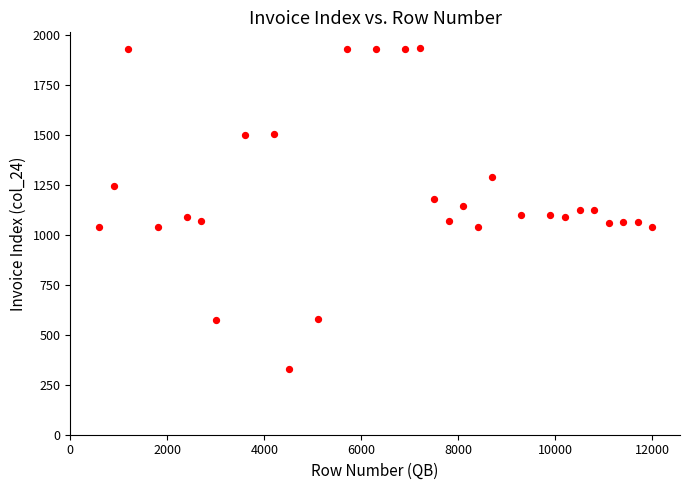

What is the range of Y values (max minus min)?

1607